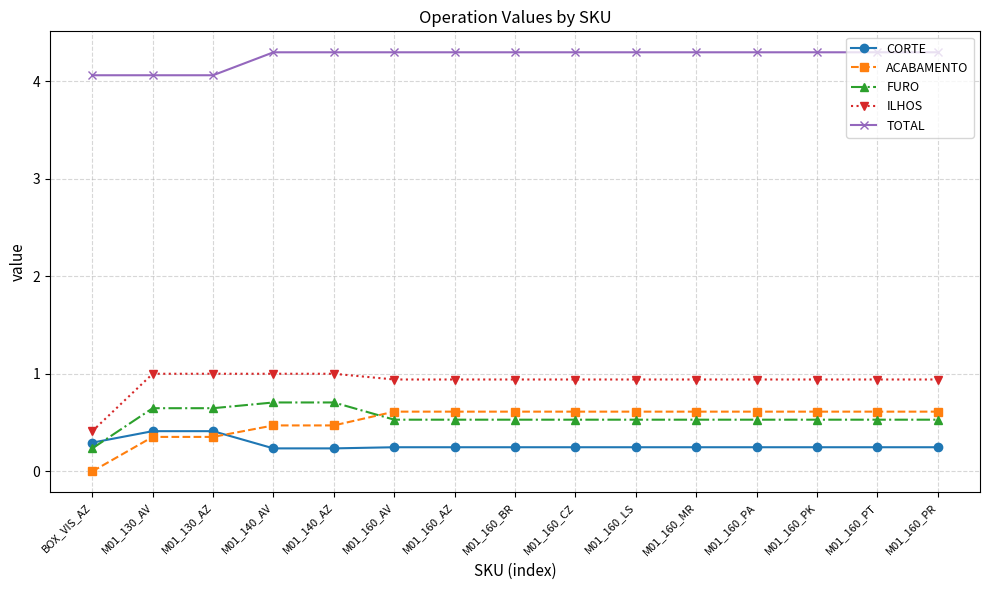

What is the greatest value displayed?

4.3